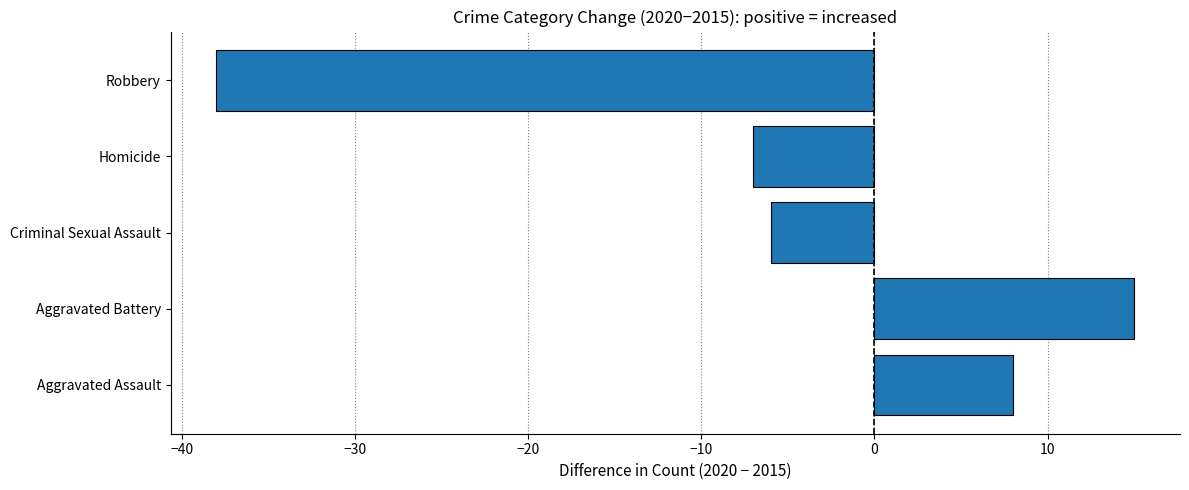

What is the approximate value at Robbery?

-38